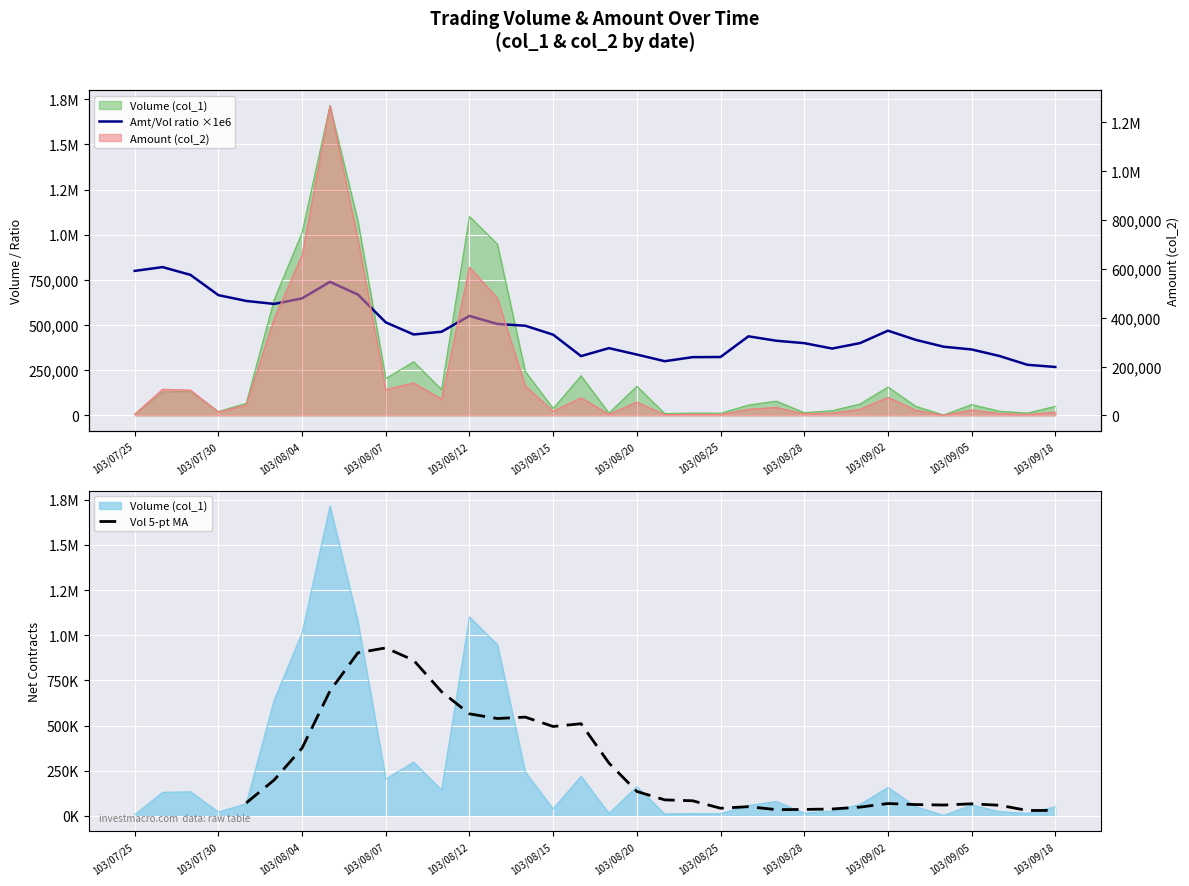

How many interior local peaks does the Volume (col_1) series have?

10